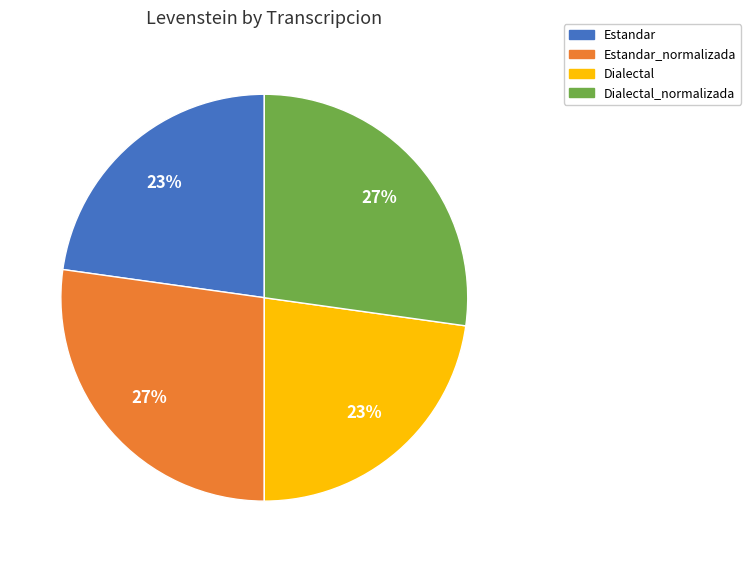

How many segments does this pie chart have?

4